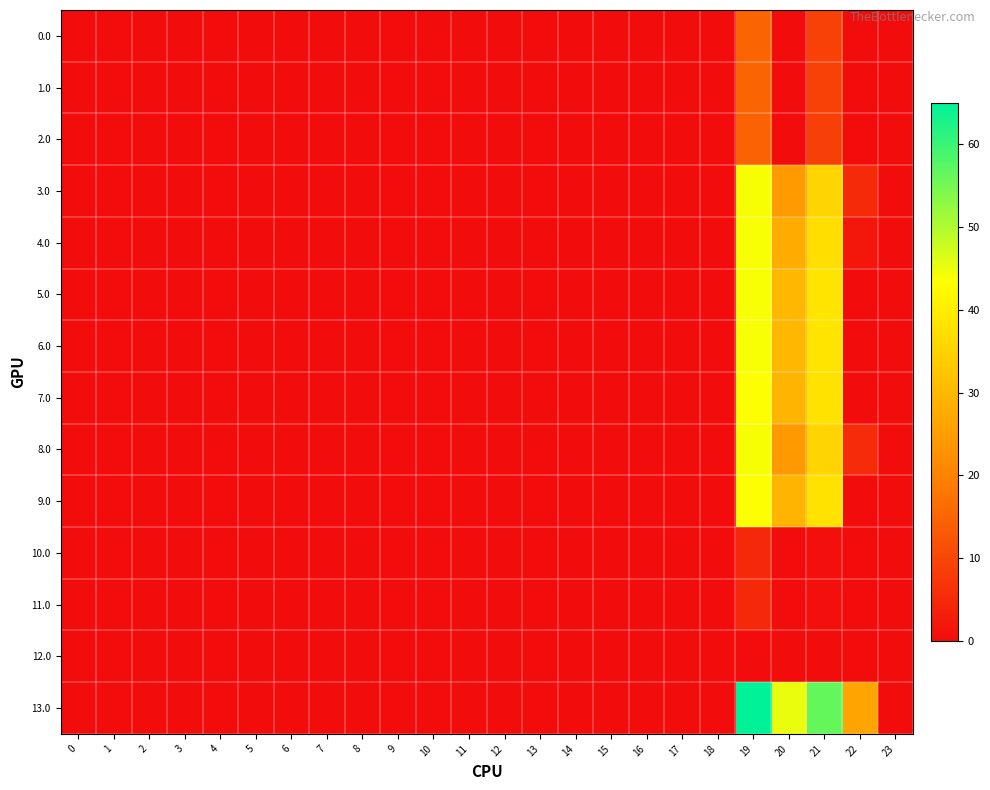

Which has a higher value, 18 or 17?

18